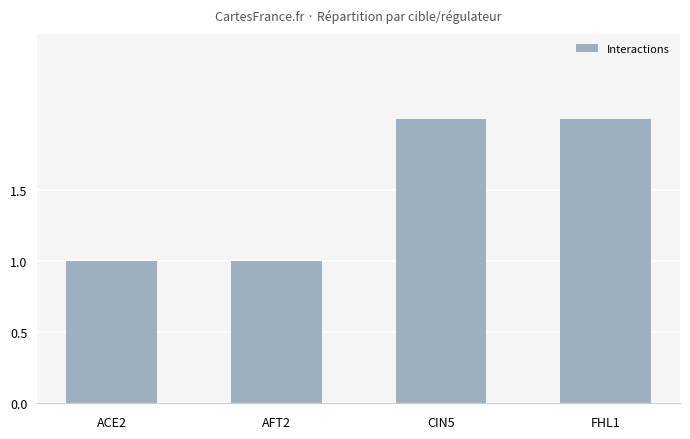

What is the smallest value displayed?

1